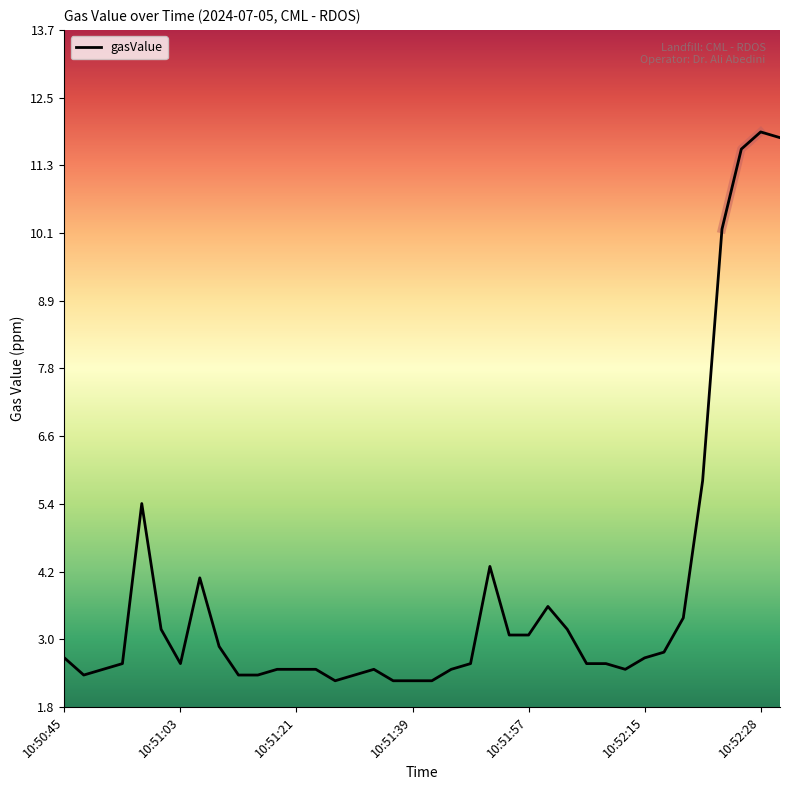

List the labels in order of value, smallest first.

10:51:27, 10:51:36, 10:51:39, 10:51:42, 10:50:48, 10:51:12, 10:51:15, 10:51:30, 10:50:51, 10:51:18, 10:51:21, 10:51:24, 10:51:33, 10:51:45, 10:52:12, 10:50:54, 10:51:03, 10:51:48, 10:52:06, 10:52:09, 10:50:45, 10:52:15, 10:52:18, 10:51:09, 10:51:54, 10:51:57, 10:51:00, 10:52:03, 10:52:21, 10:52:00, 10:51:06, 10:51:51, 10:50:57, 10:52:24, 10:52:26, 10:52:27, 10:52:29, 10:52:28